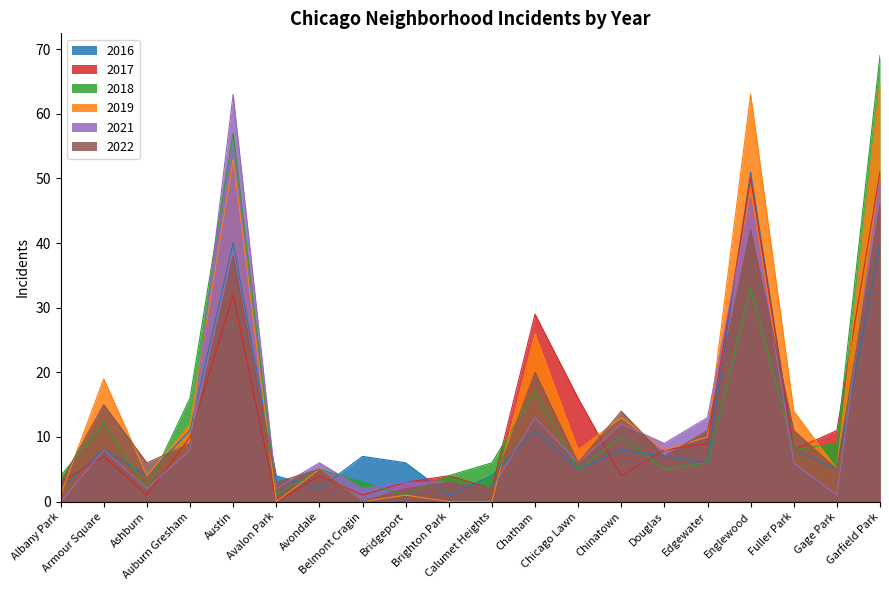

How many categories are shown in the chart?

20